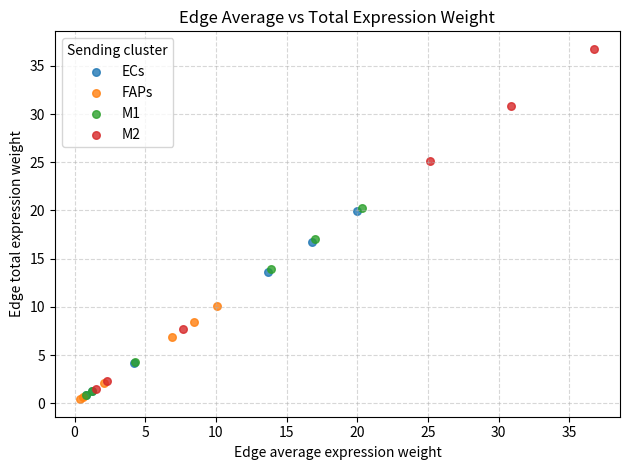

Which series contains the lowest Y value?

FAPs